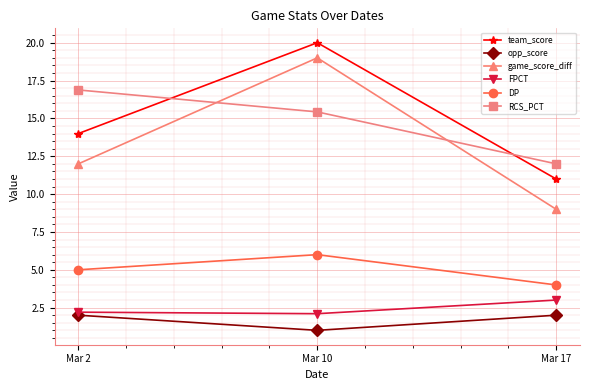

At Mar 2, list the series in order from smallest to largest.

opp_score, FPCT, DP, game_score_diff, team_score, RCS_PCT